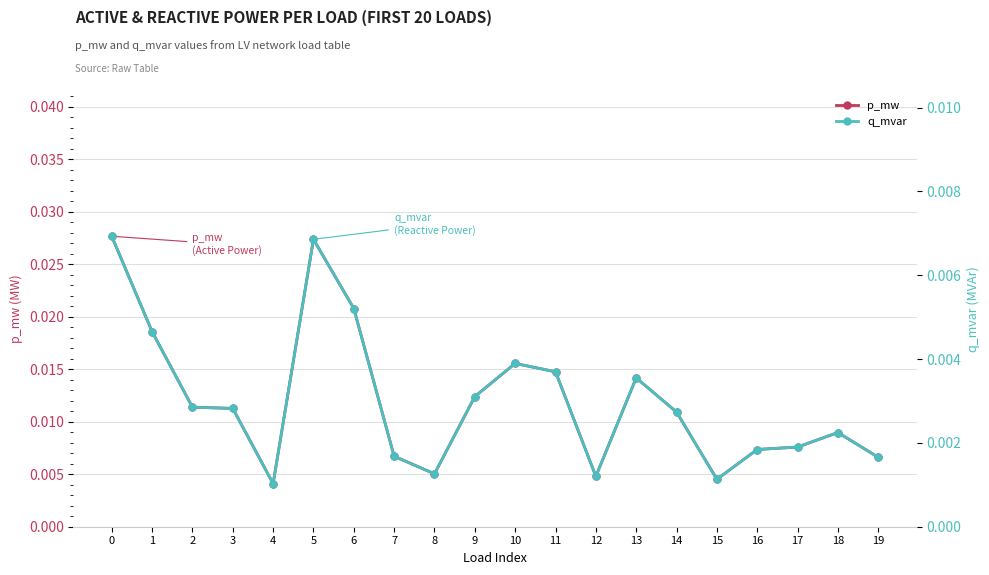

Count the number of data series in this chart.

2